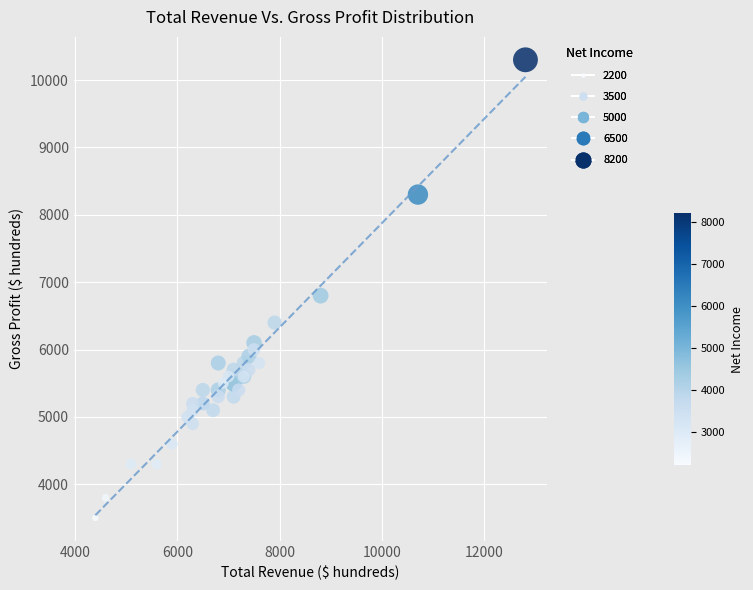

What Y value in the scatter plot is closest to 6900?

6800